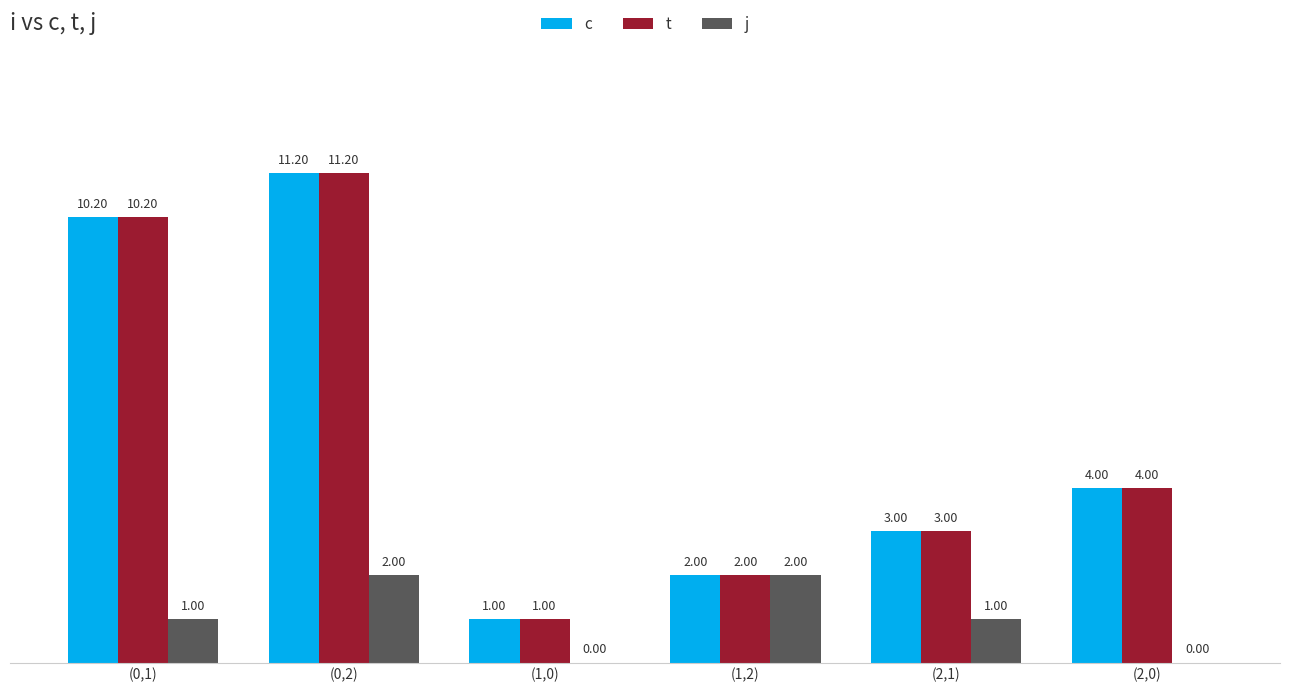

Reading right to left, list all the values displayed in this chart.

c: (2,0)=4.0	(2,1)=3.0	(1,2)=2.0	(1,0)=1.0	(0,2)=11.2	(0,1)=10.2
t: (2,0)=4.0	(2,1)=3.0	(1,2)=2.0	(1,0)=1.0	(0,2)=11.2	(0,1)=10.2
j: (2,0)=0.0	(2,1)=1.0	(1,2)=2.0	(1,0)=0.0	(0,2)=2.0	(0,1)=1.0